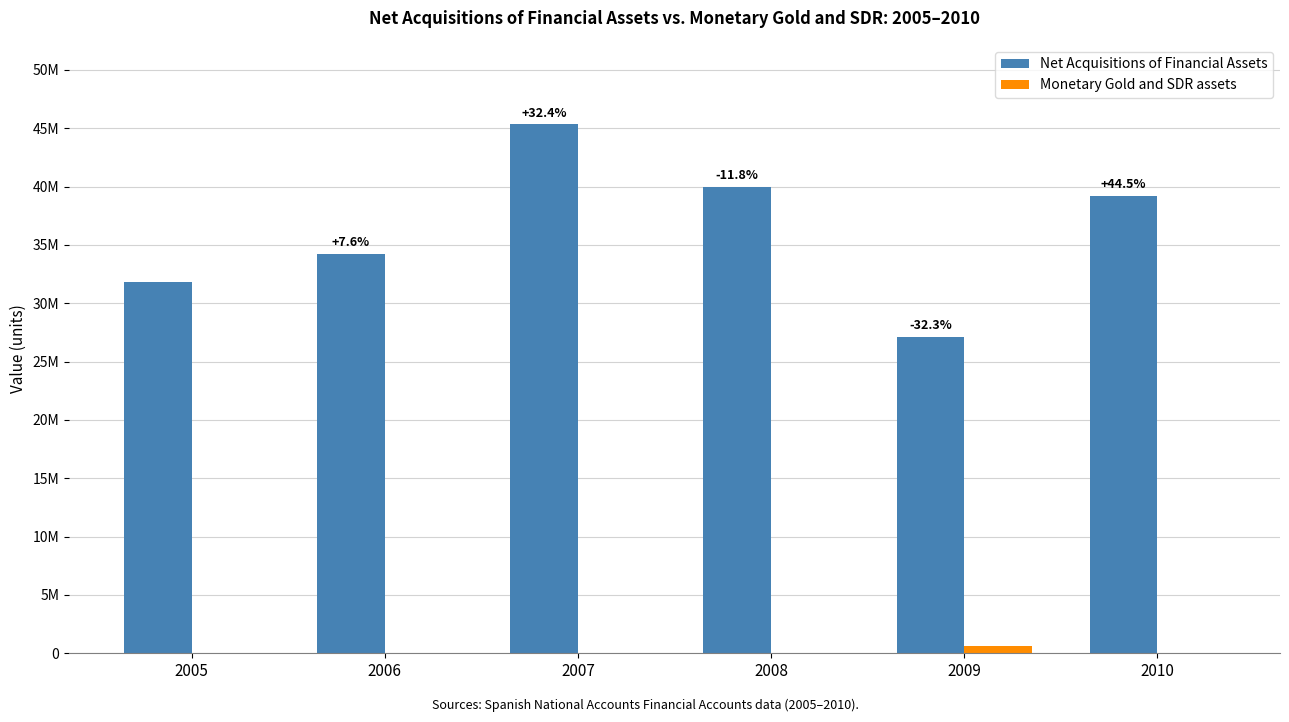

What is the lowest value of the Net Acquisitions of Financial Assets series?

27114229